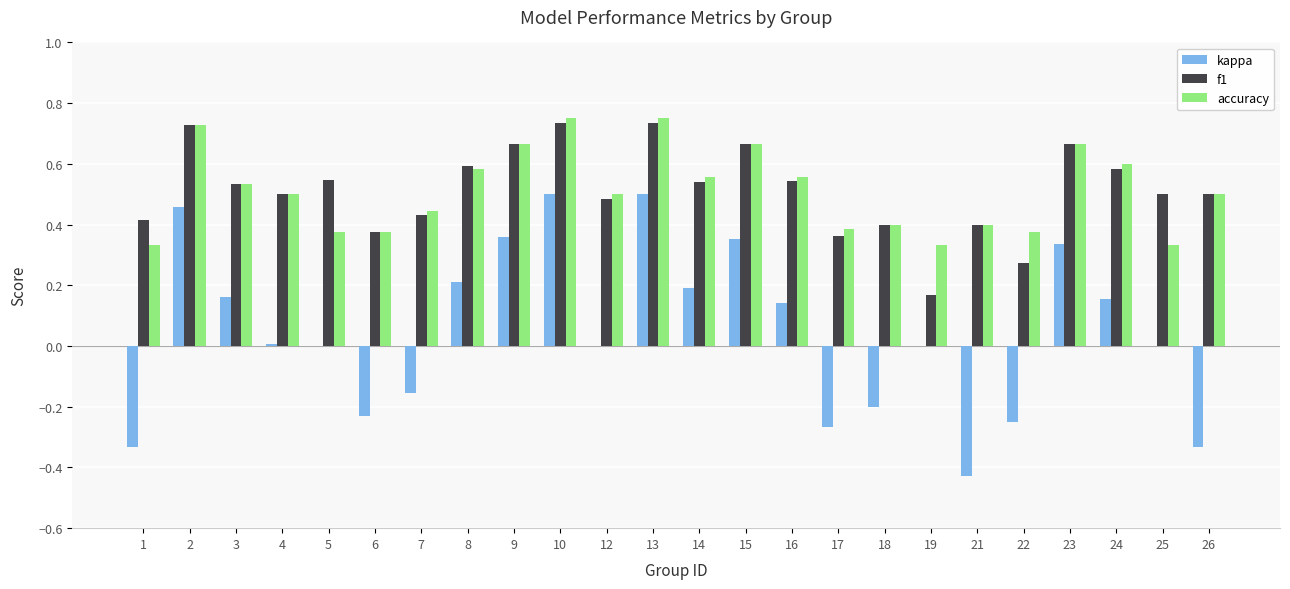

Is it true that accuracy equals 0.2 at 21?

False